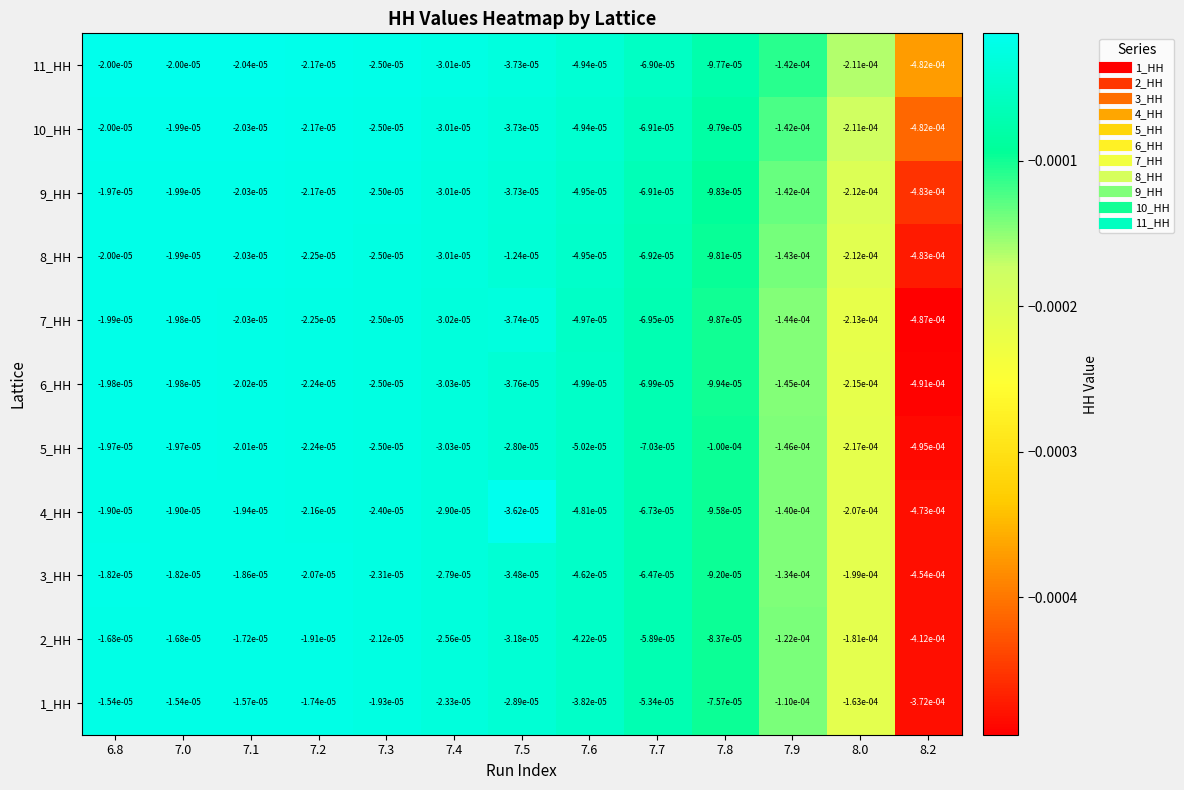

Is the value of 4_HH at 7.3 greater than the value of 3_HH at 8.2?

Yes